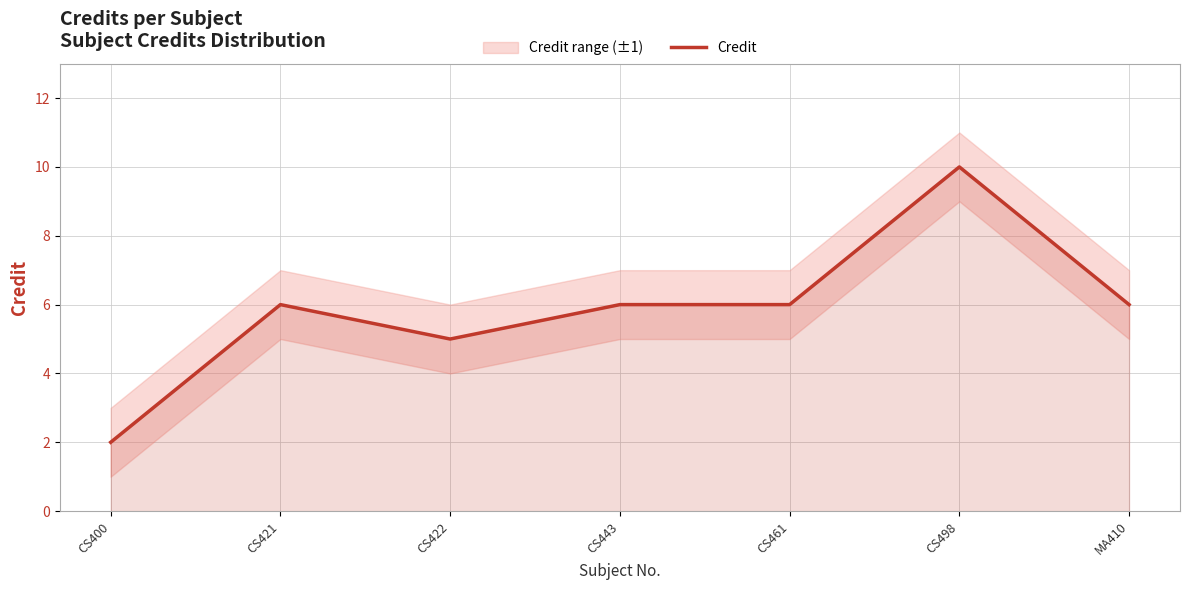

Where is the first local minimum?

CS422